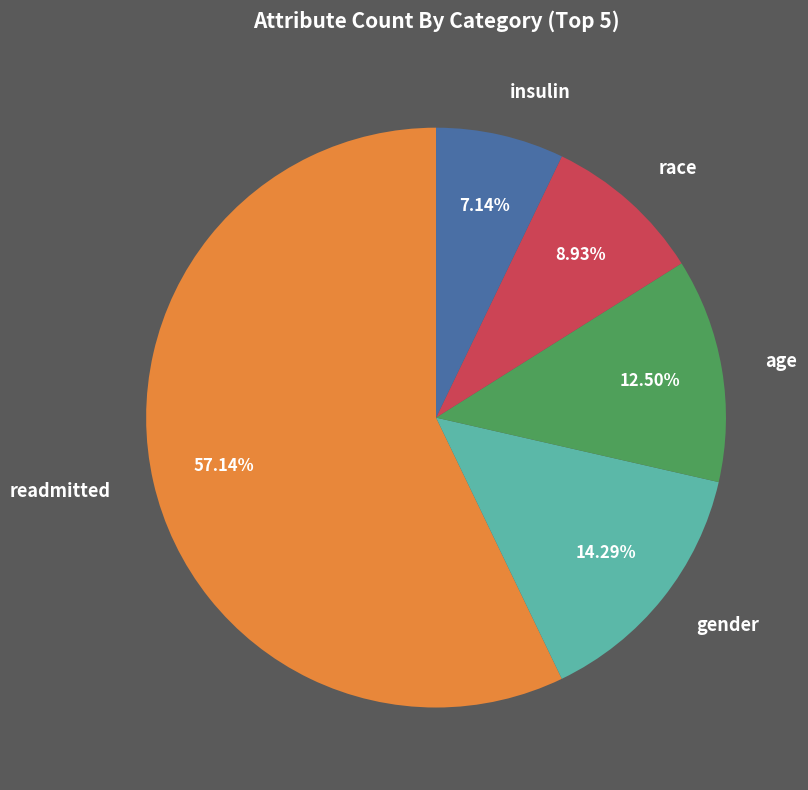

What is the ratio of the value at gender to the value at age?

1.1